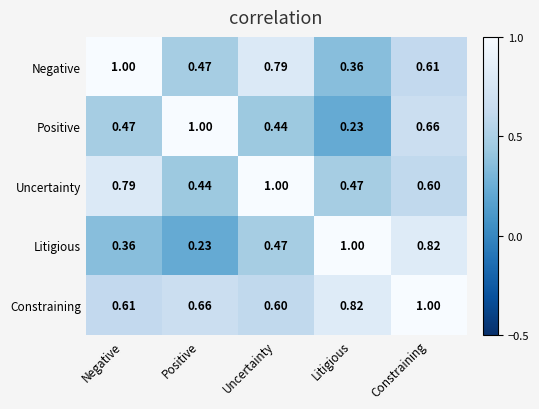

Which series has the largest total across all categories?

Constraining